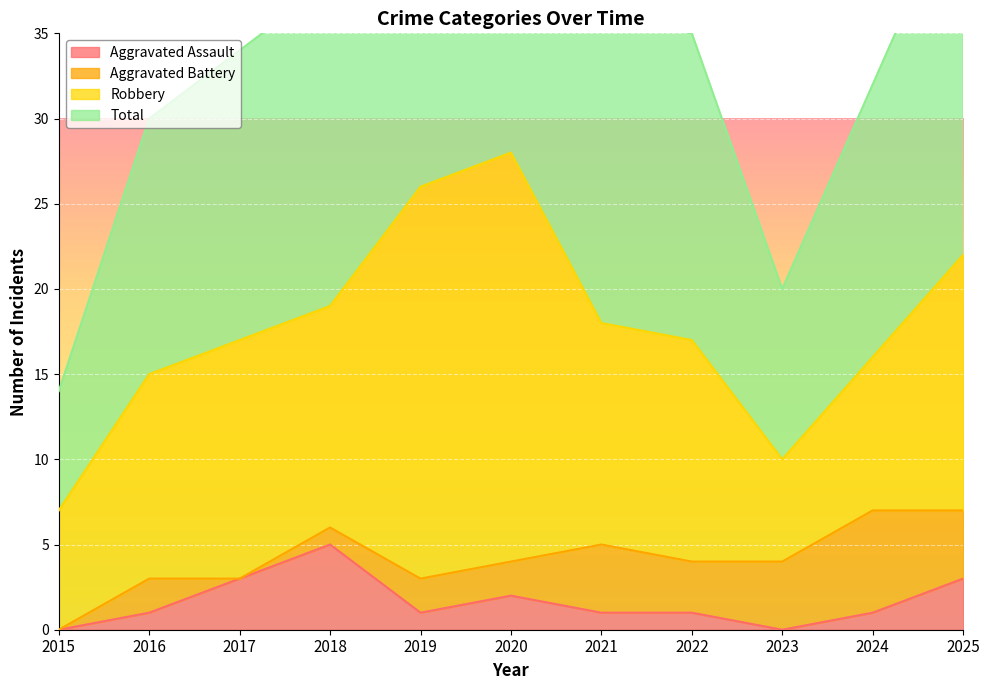

In Total, how many points are lower than both neighbors (excluding endpoints)?

1